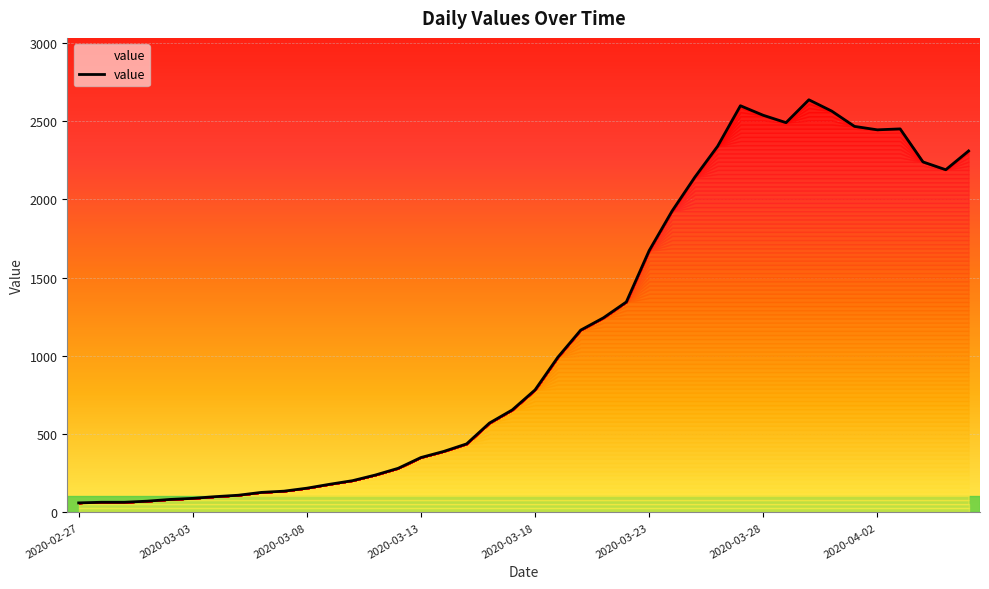

What is the difference between the maximum and minimum values?

2576